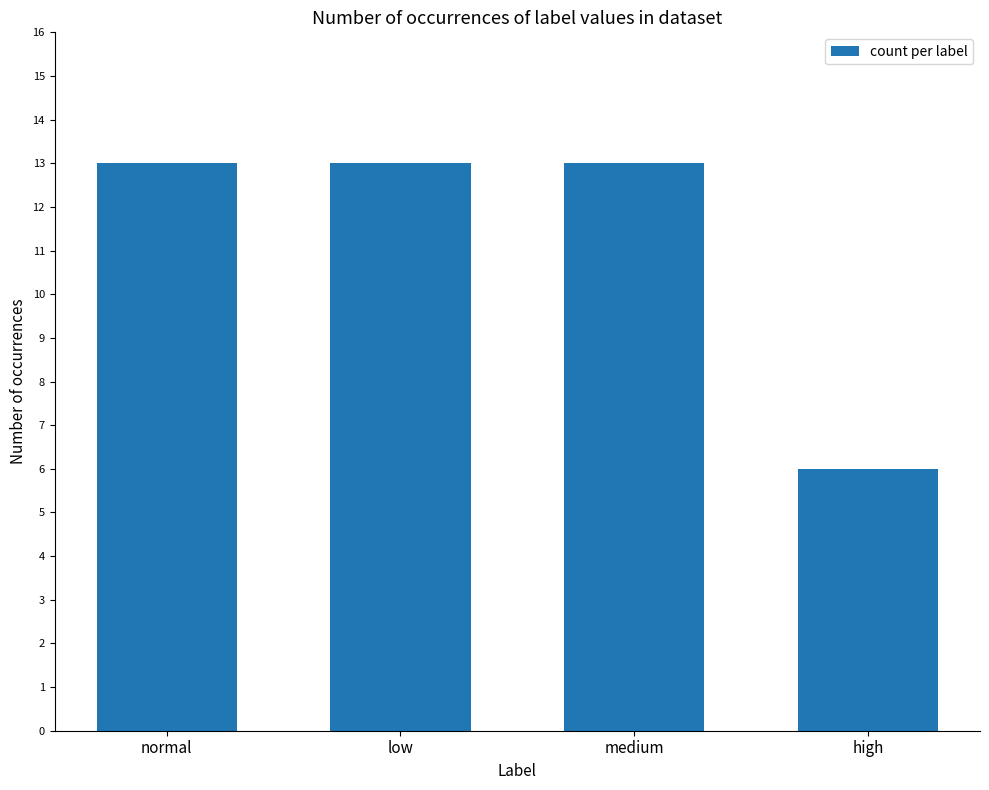

What is the smallest value displayed?

6